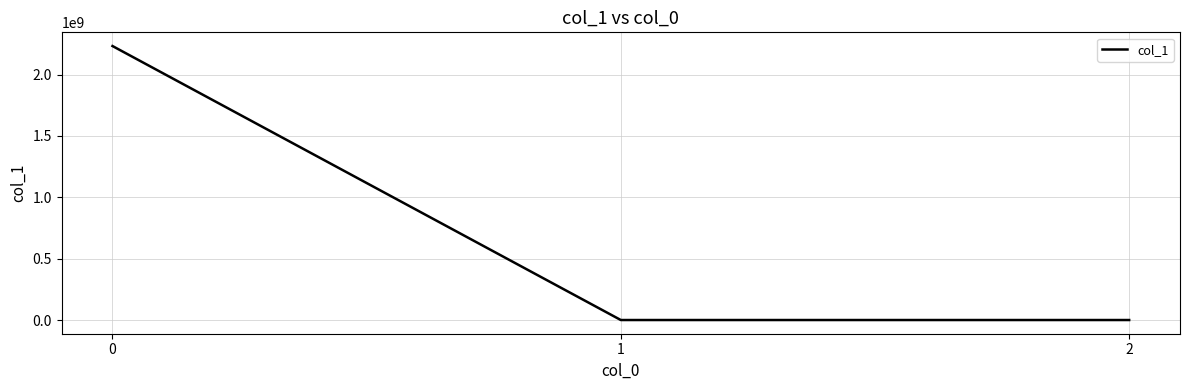

The chart shows a value of 3504708594.4 at 0. True or false?

False